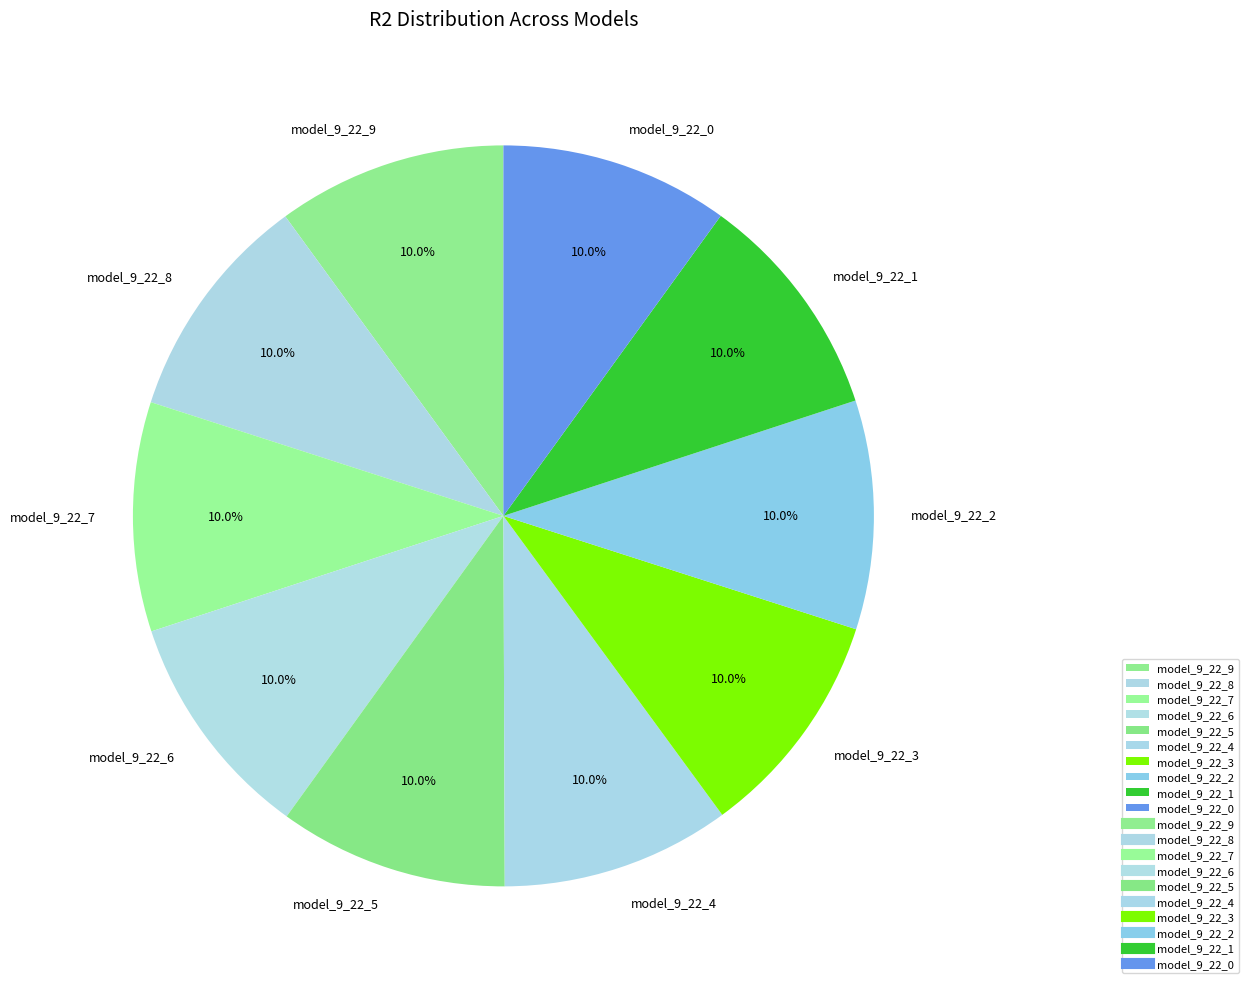

To the nearest percent, what portion does model_9_22_4 represent?

10%